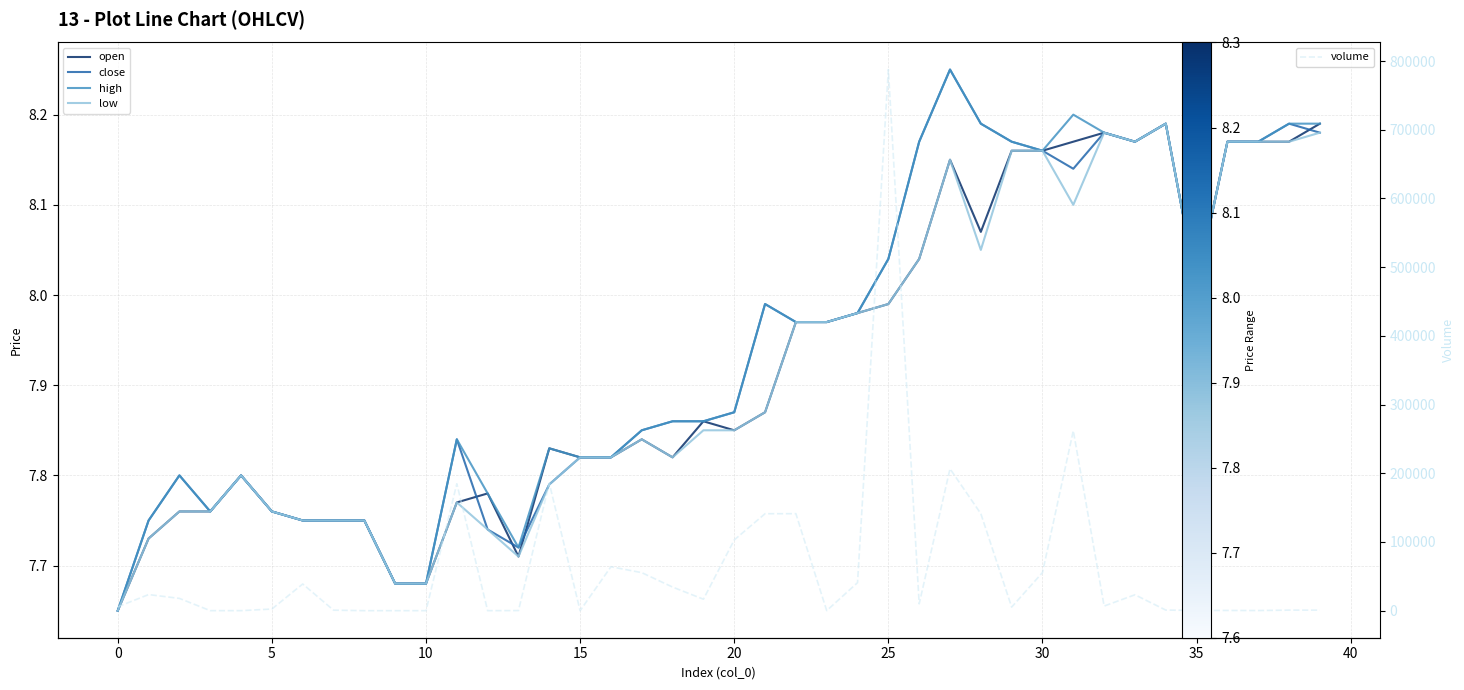

What are all the series names shown in the legend?

open, close, high, low, volume